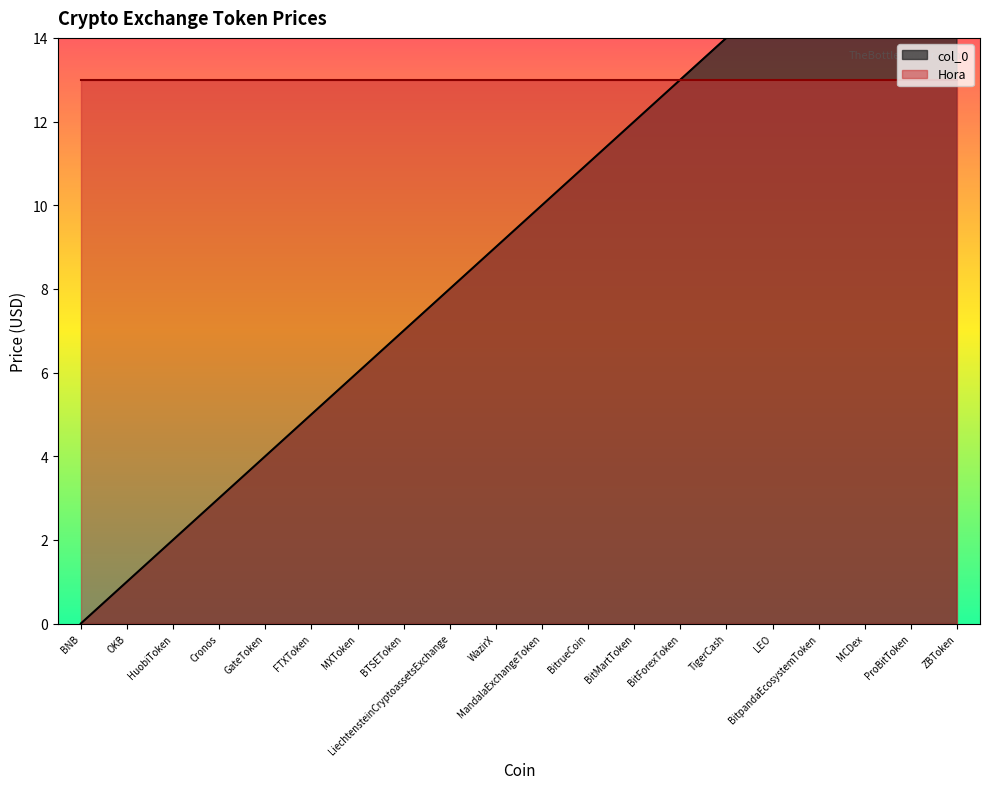

What is the difference between the maximum and minimum values?

19